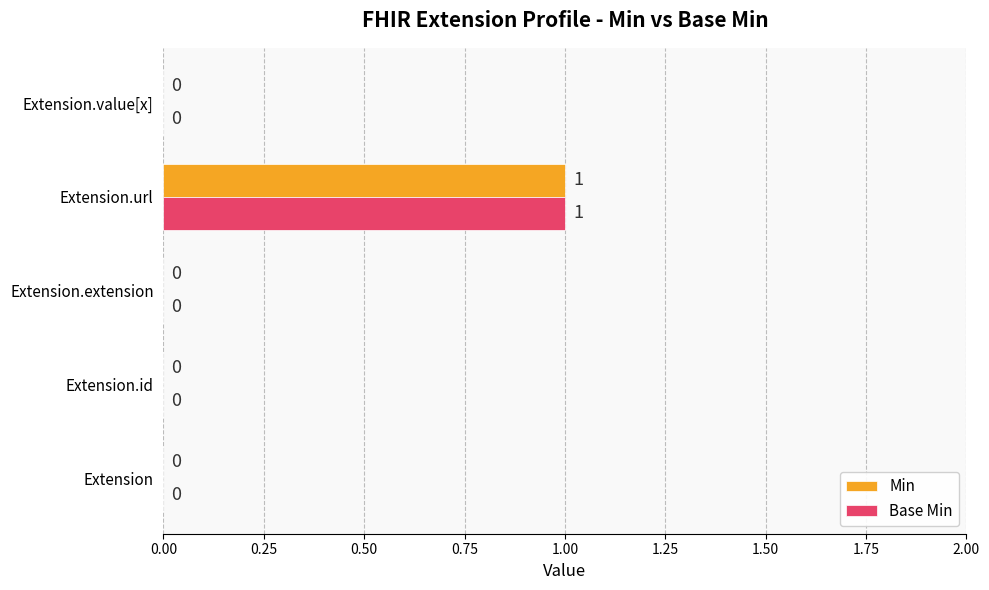

What are all the series names shown in the legend?

Min, Base Min